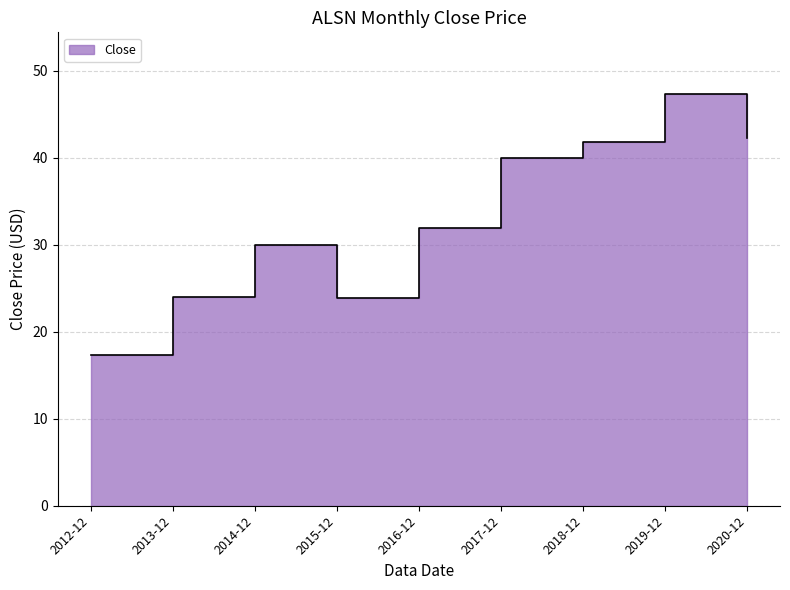

Reading left to right, what are all the values shown in this chart?

2012-12=17.4	2013-12=24.0	2014-12=30.0	2015-12=23.8	2016-12=32.0	2017-12=40.0	2018-12=41.8	2019-12=47.3	2020-12=42.3